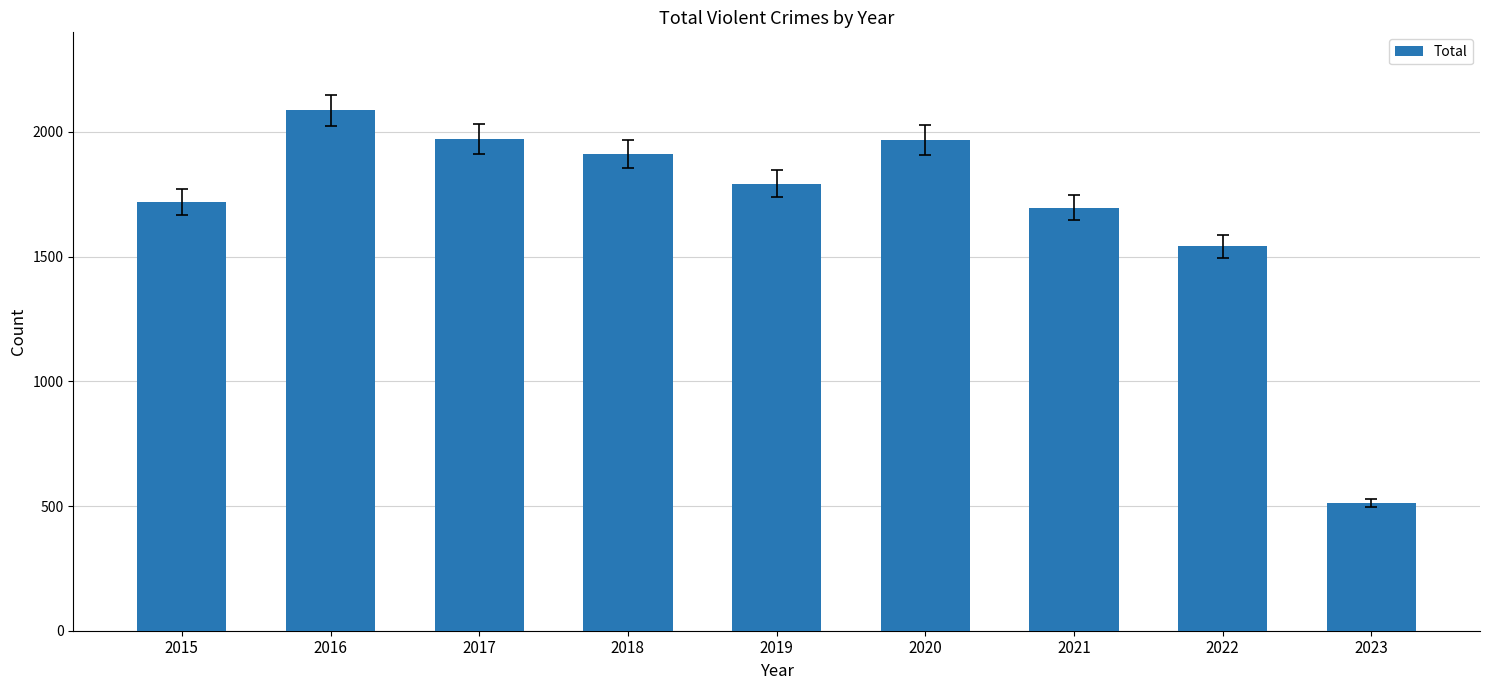

Which category has the lowest value across all series?

2023